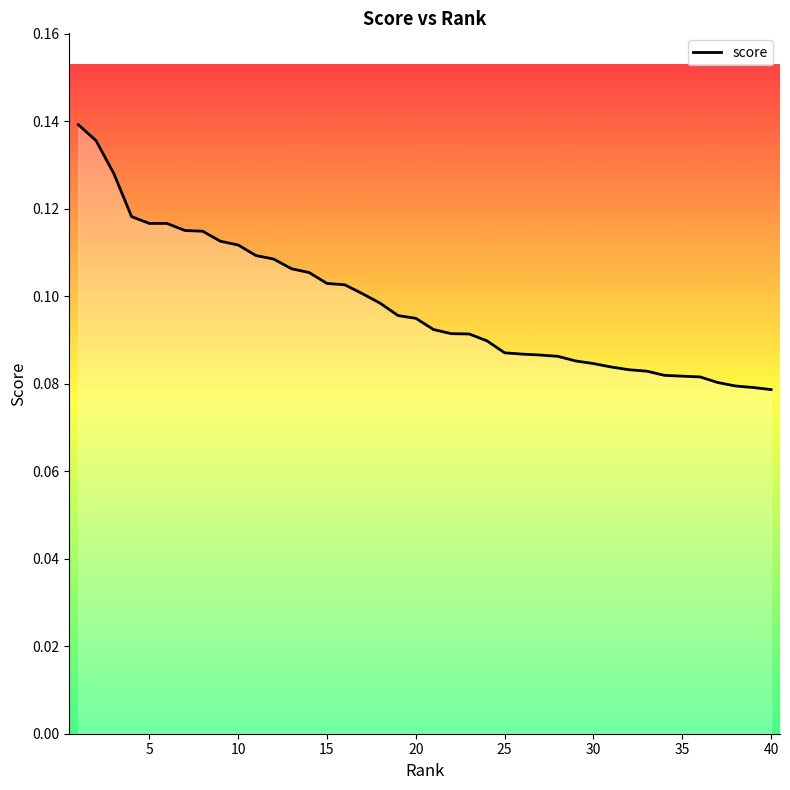

What is the smallest value displayed?

0.1